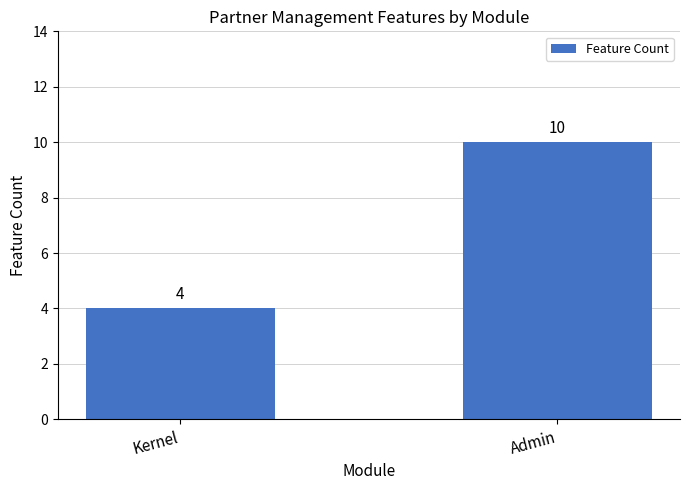

Rank the categories by value from highest to lowest.

Admin, Kernel